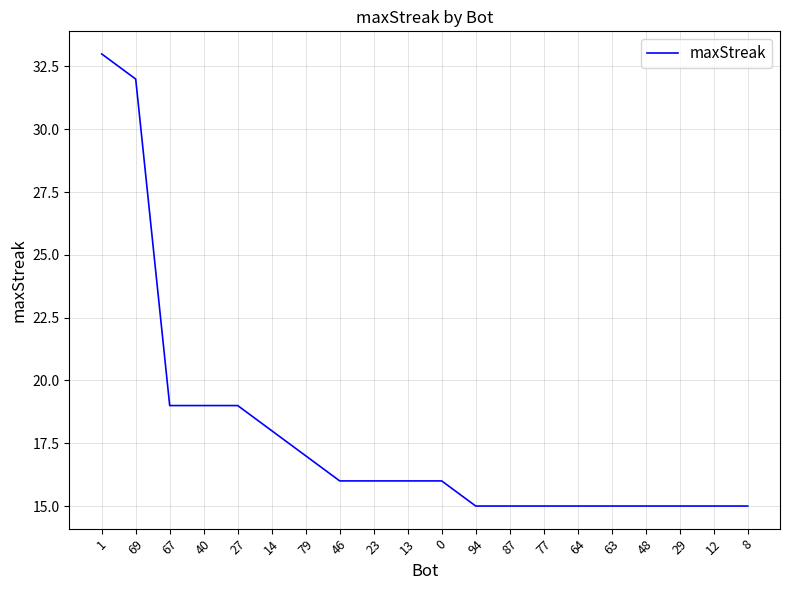

Which category has the highest value across all series?

1